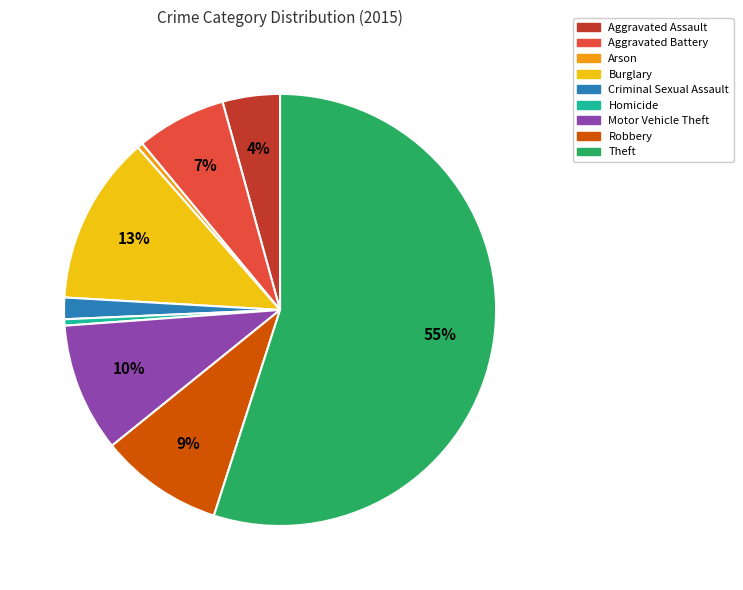

Count the number of slices in the pie.

9